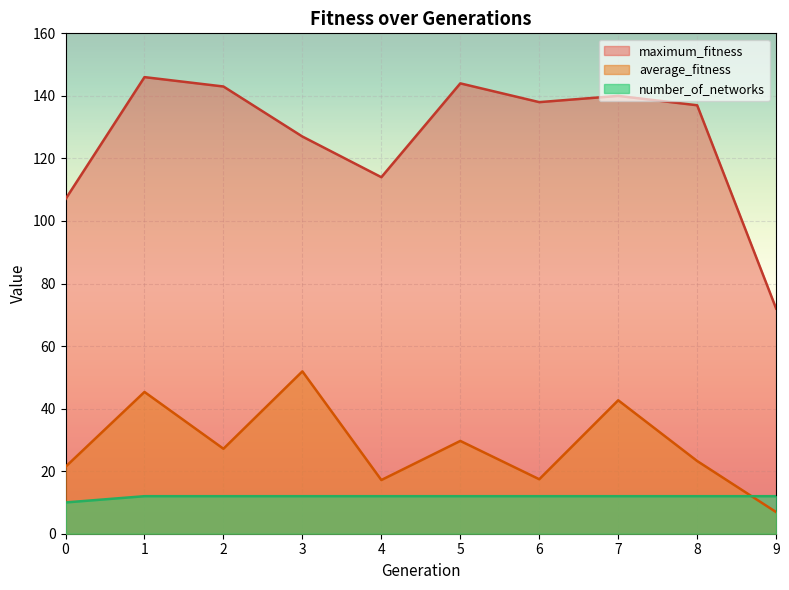

Reading left to right, extract all data points from this chart.

maximum_fitness: 107.0	146.0	143.0	127.0	114.0	144.0	138.0	140.0	137.0	72.0
average_fitness: 21.4	45.3	27.2	51.9	17.2	29.7	17.4	42.7	23.2	6.9
number_of_networks: 10.0	12.0	12.0	12.0	12.0	12.0	12.0	12.0	12.0	12.0